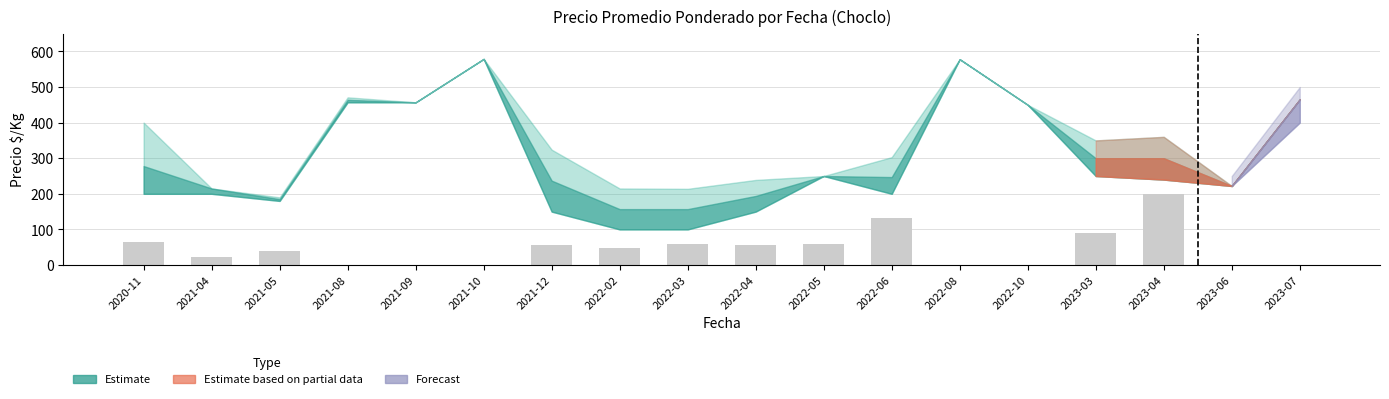

What is the ratio of the value at 2021-12 to the value at 2021-04?

2.6